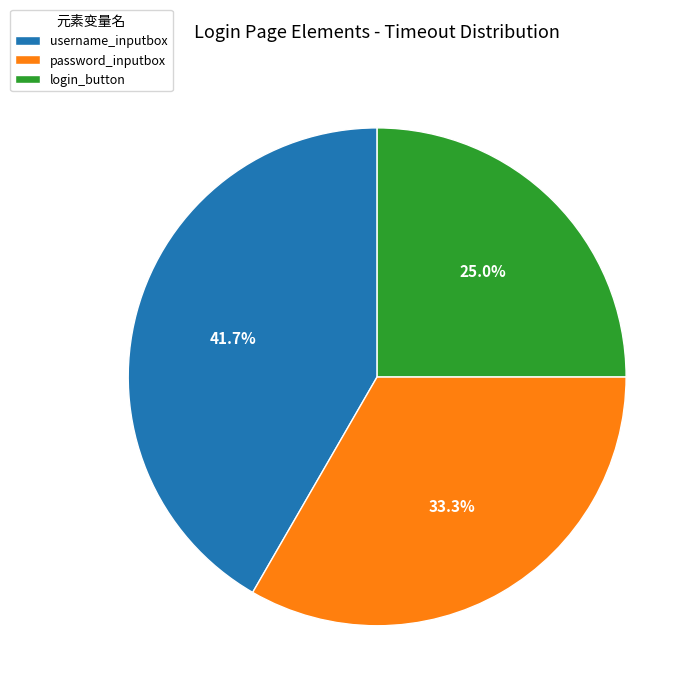

Which category has the biggest portion of the pie?

username_inputbox